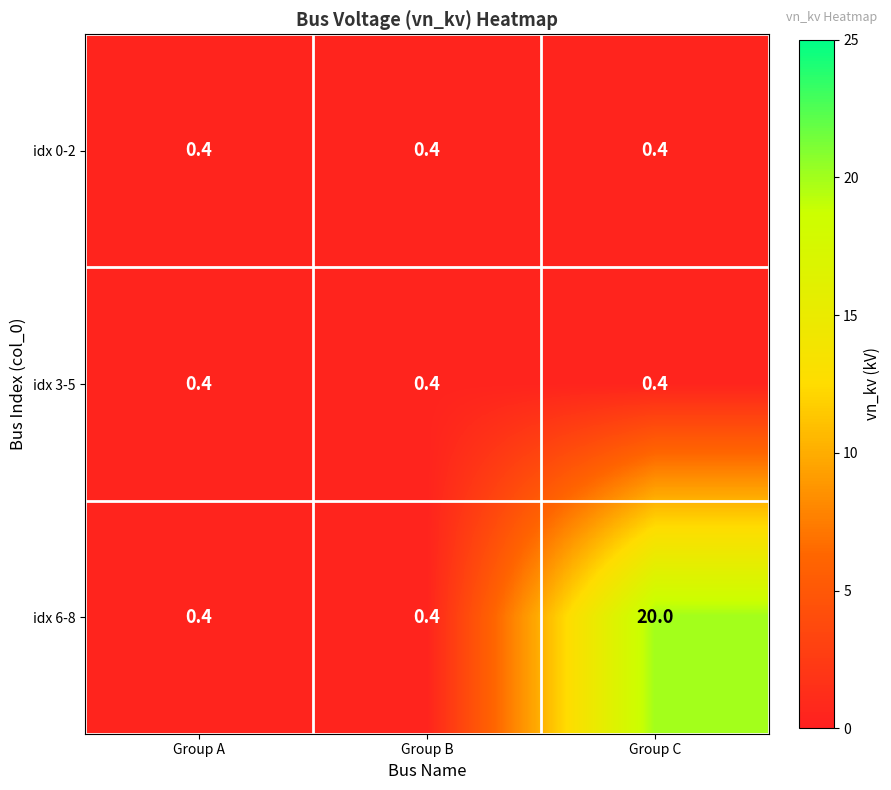

What is the total value across all series at Group B?

1.2